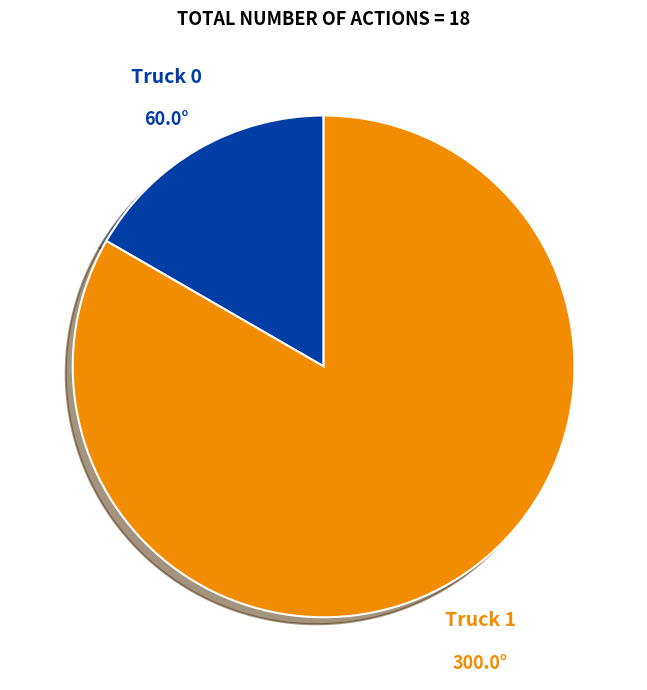

What is the smallest slice in the pie chart?

Truck 0